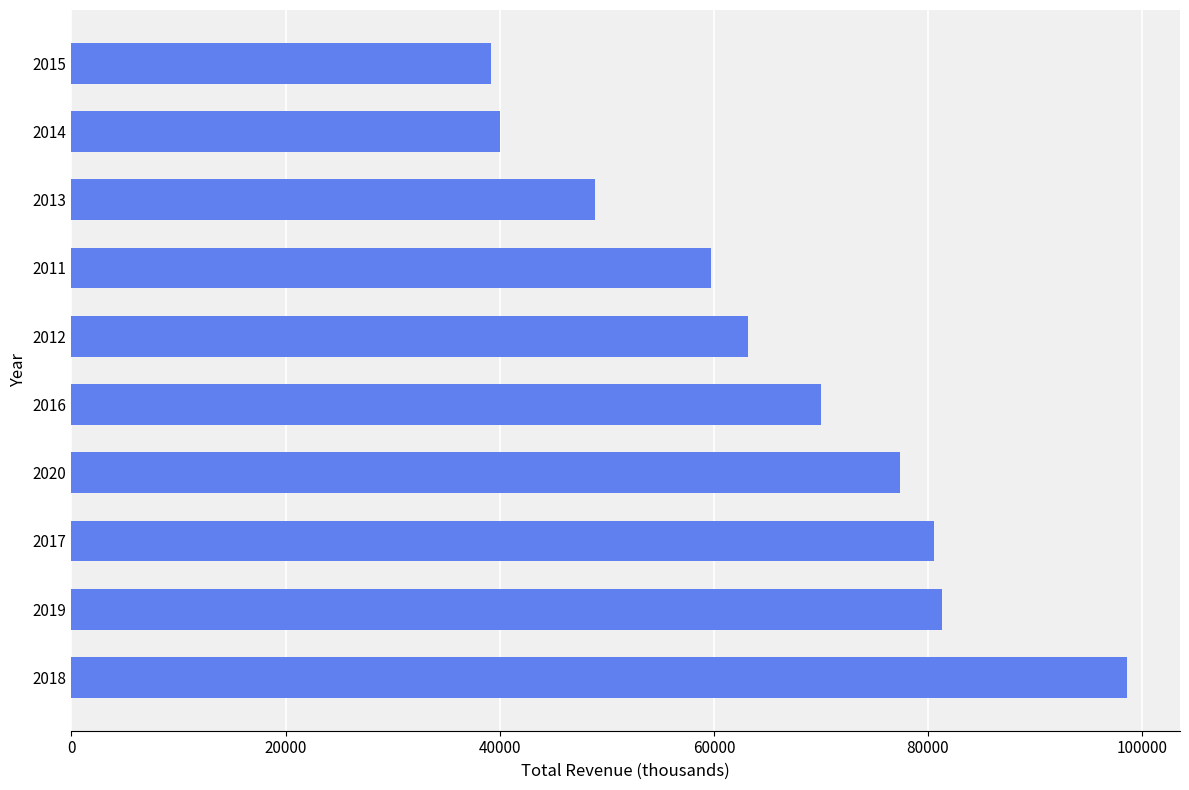

Are the bars horizontal?

Yes